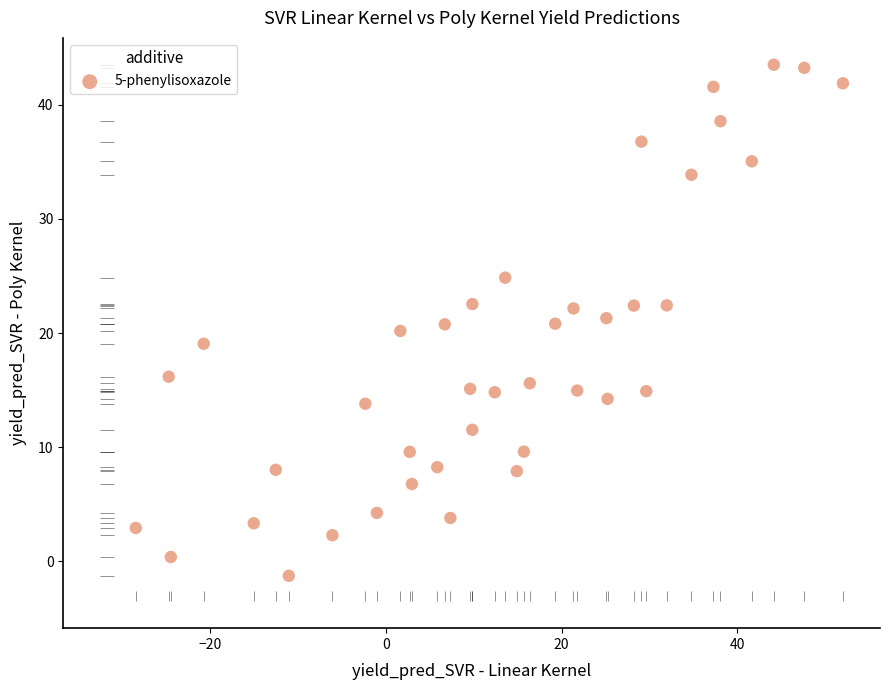

What is the range of X values (max minus min)?

80.5